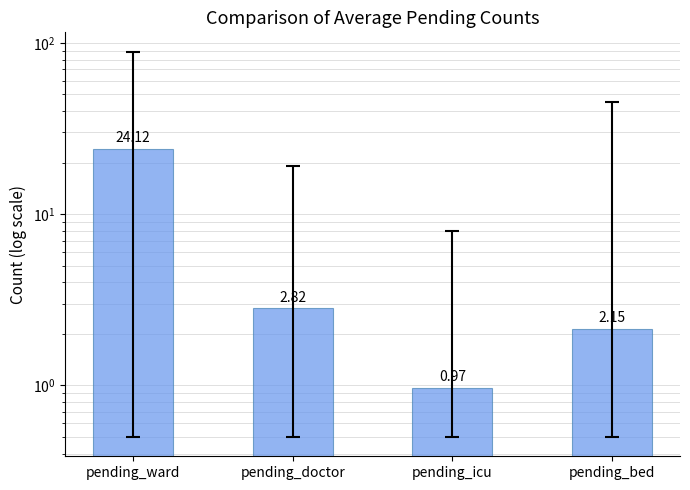

Reading left to right, transcribe all the data shown in this chart.

pending_ward=24.1	pending_doctor=2.8	pending_icu=1.0	pending_bed=2.1